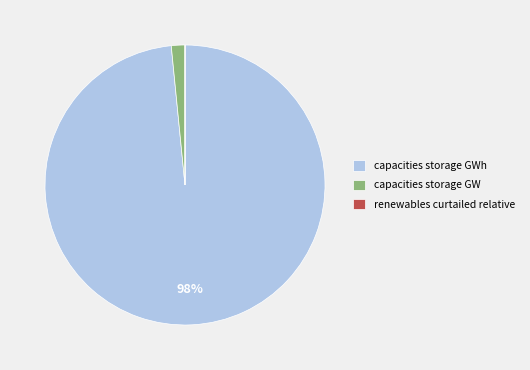

What percentage is the capacities storage GWh slice, to the nearest percent?

98%